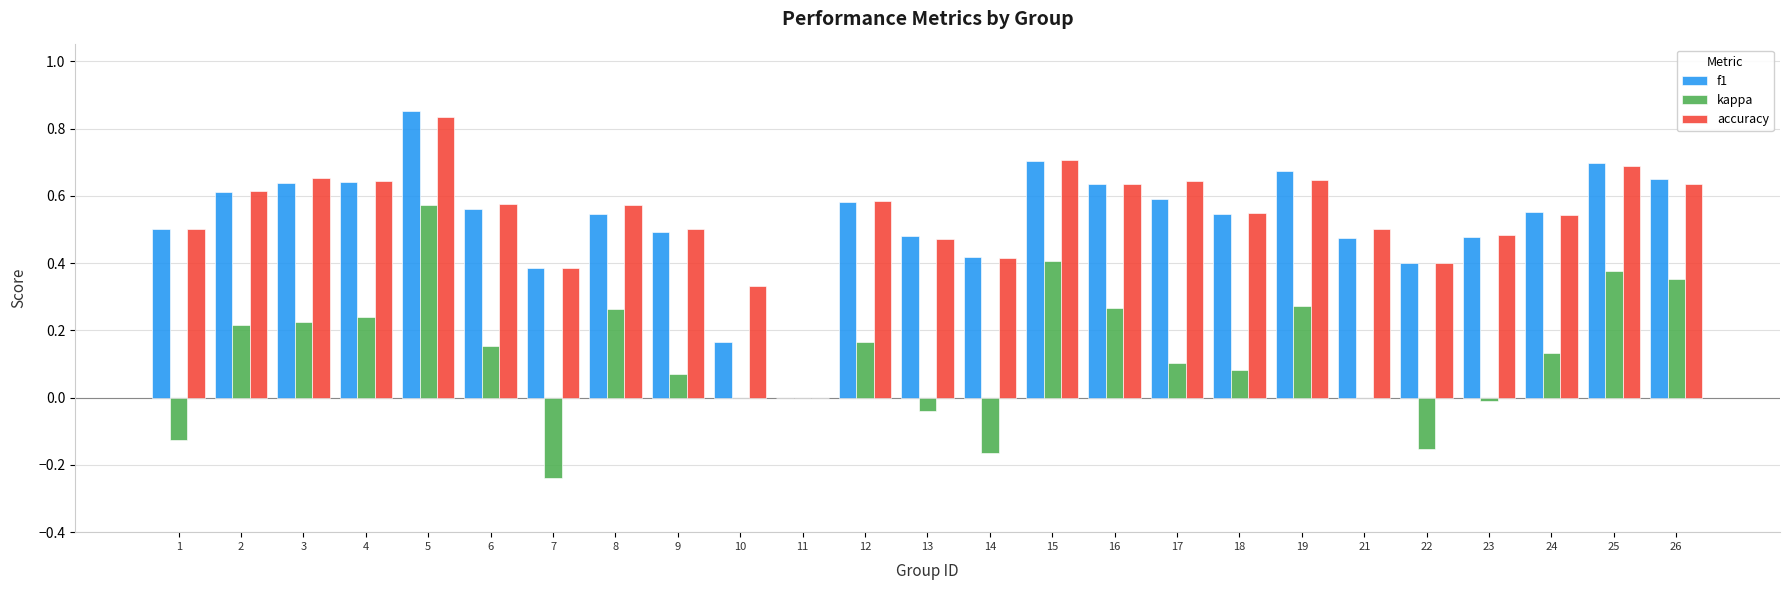

Is it true that kappa equals 0.2 at 5?

False